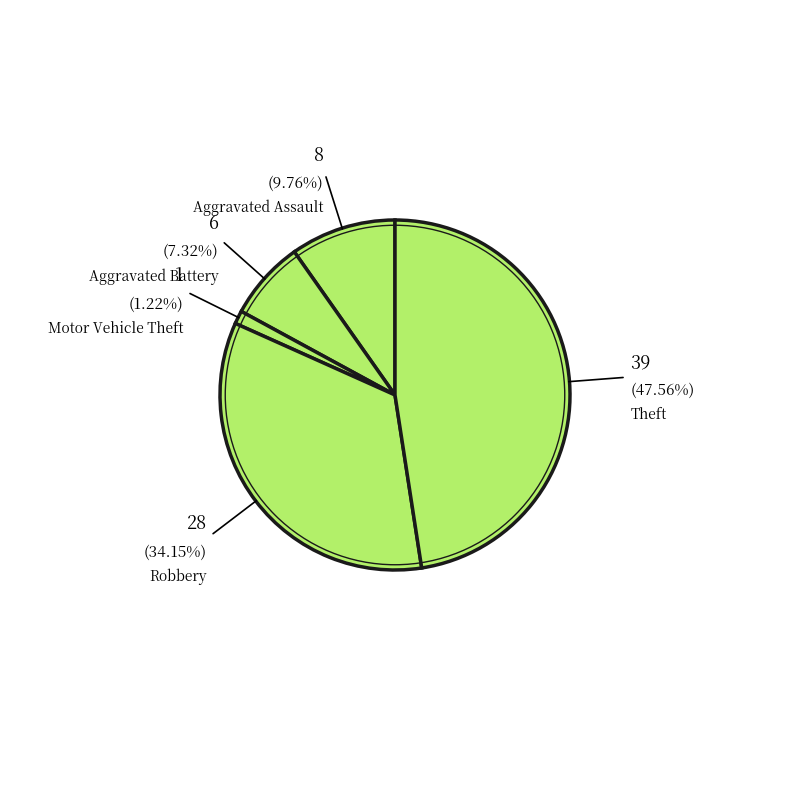

To the nearest percent, what is the difference between the largest and smallest slice percentages?

46%